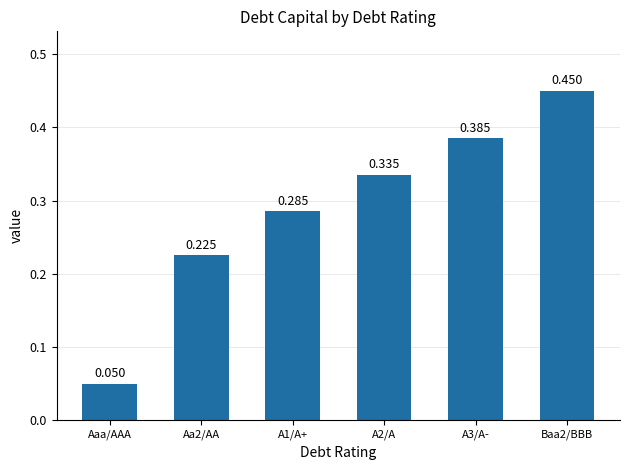

Which label corresponds to the smallest value in the chart?

Aaa/AAA